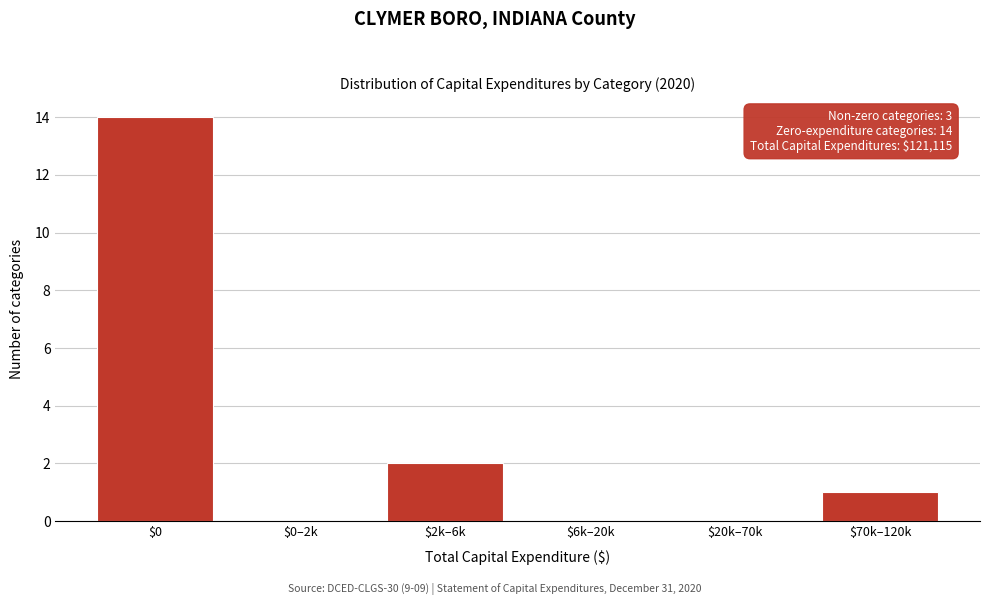

Which label corresponds to the largest value in the chart?

$0